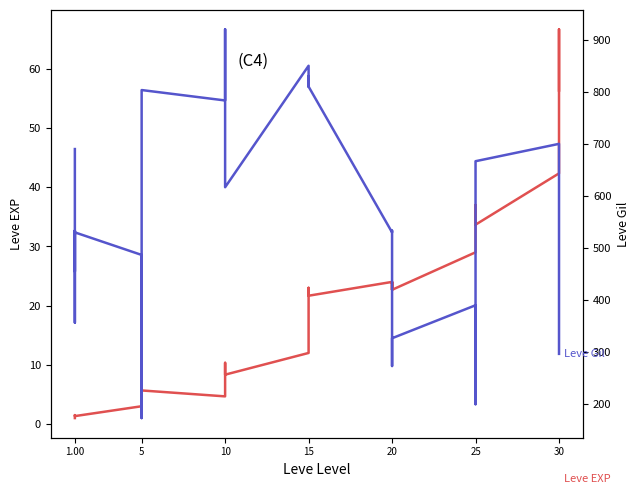

What are all the series names shown in the legend?

Leve EXP, Leve Gil